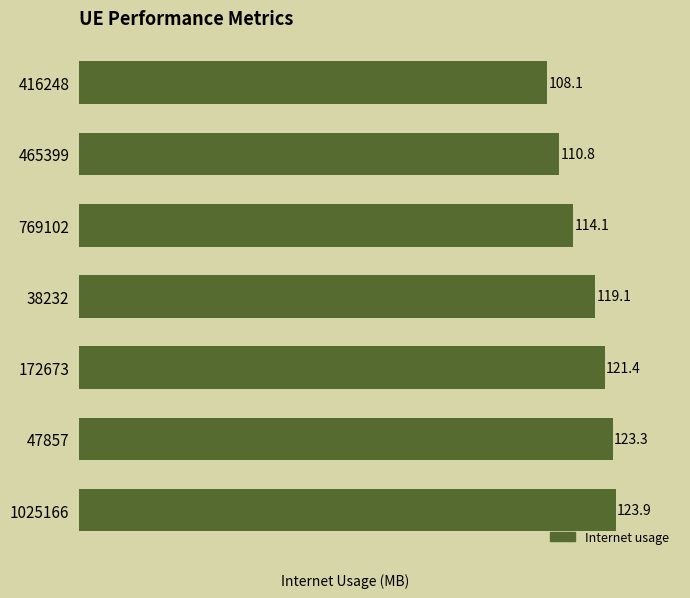

What is the ratio of the value at 769102 to the value at 1025166?

0.9